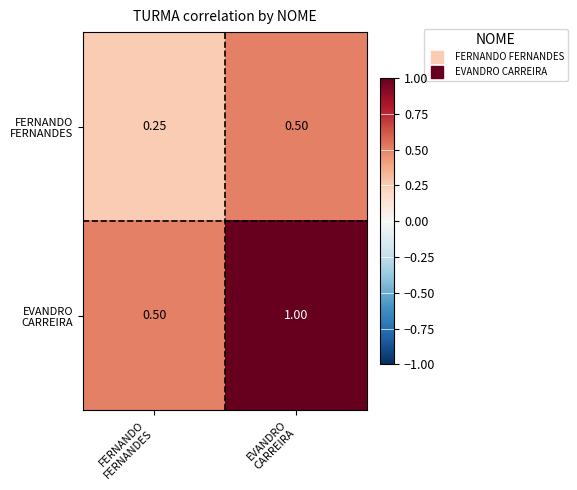

Which series changed the most between FERNANDO FERNANDES and EVANDRO CARREIRA?

EVANDRO CARREIRA